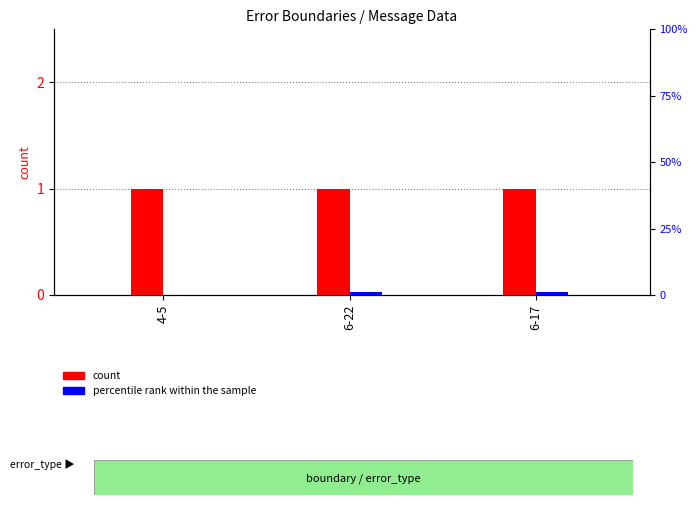

The value of count at 6-22 is 1. True or false?

False